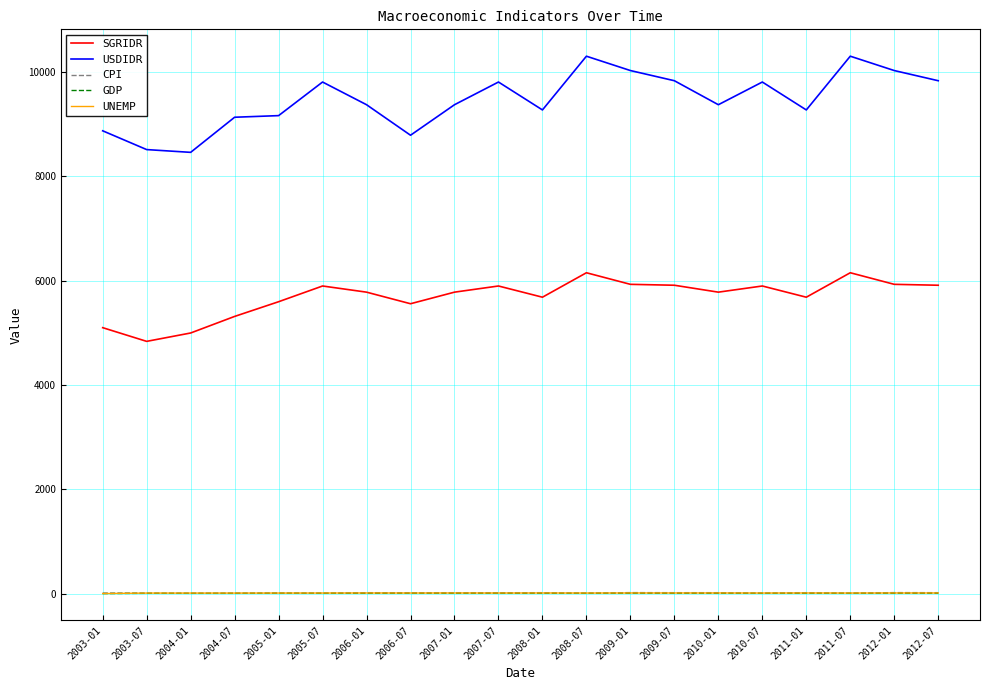

Which series has the largest total across all categories?

USDIDR